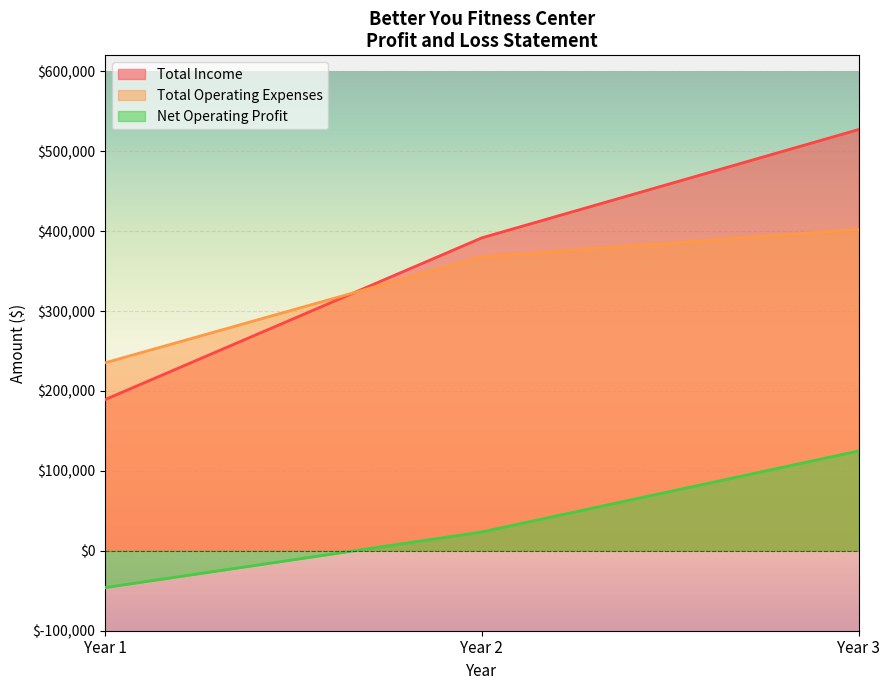

What is the approximate value of Net Operating Profit at Year 3, to the nearest 10?

124940